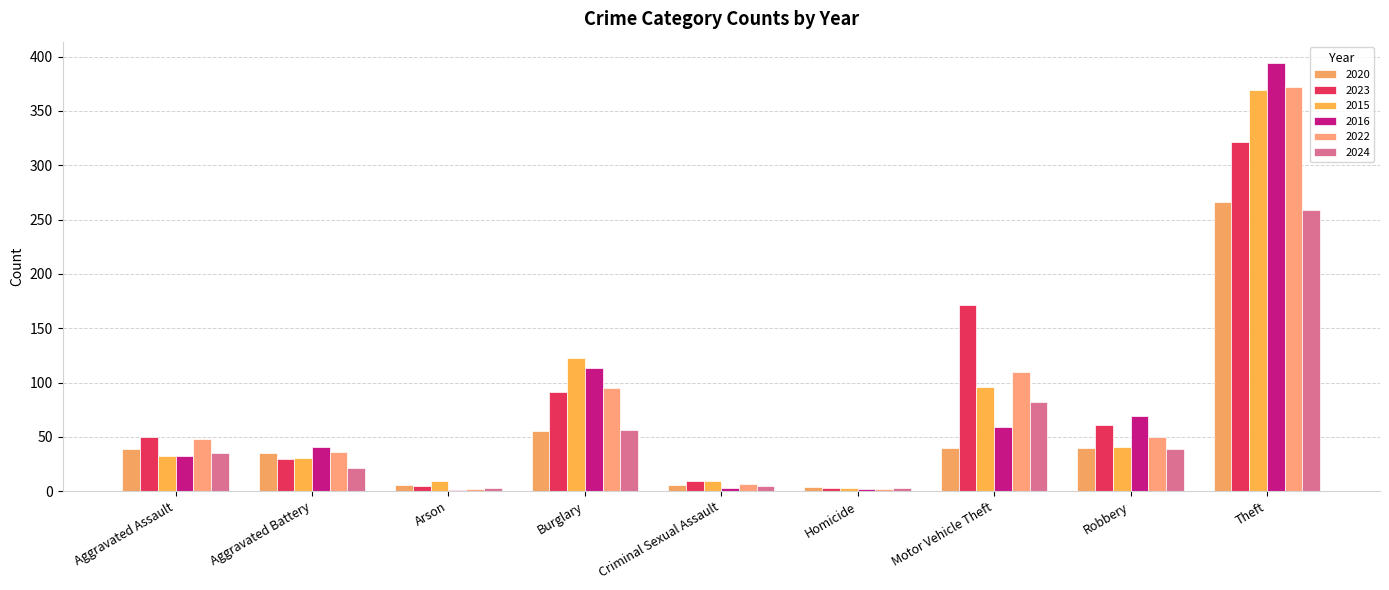

Does the chart contain stacked bars?

No